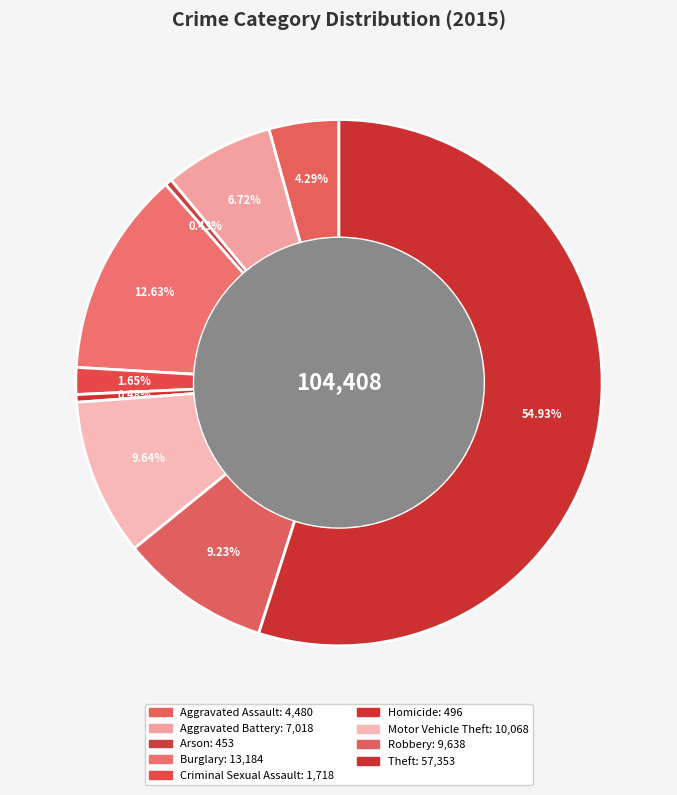

Which has a higher value, Aggravated Assault or Theft?

Theft